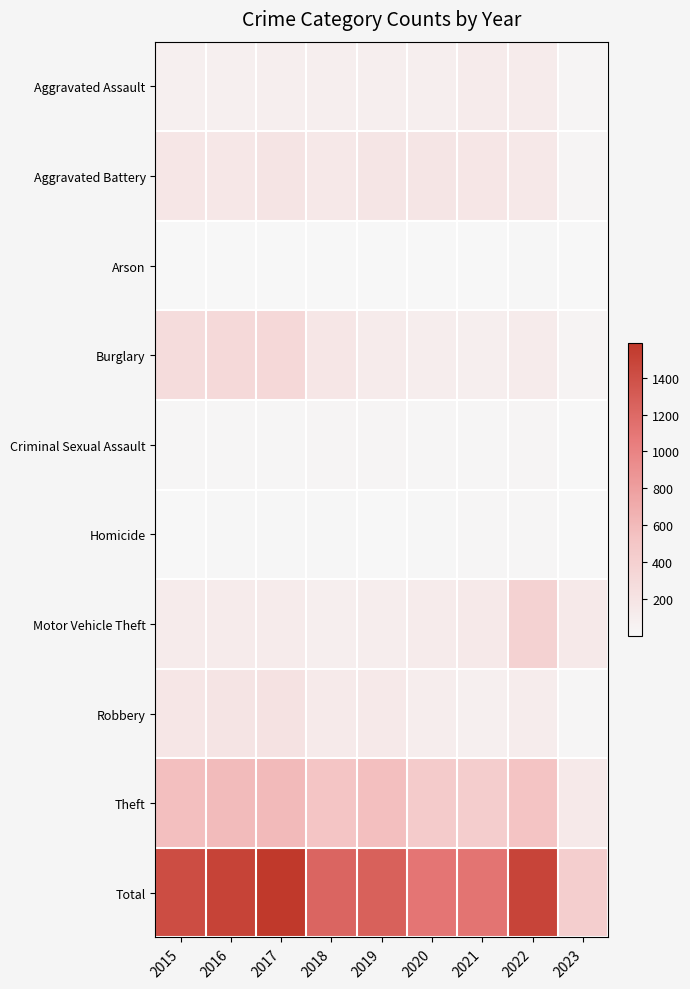

What is the total value across all series at 2023?

852